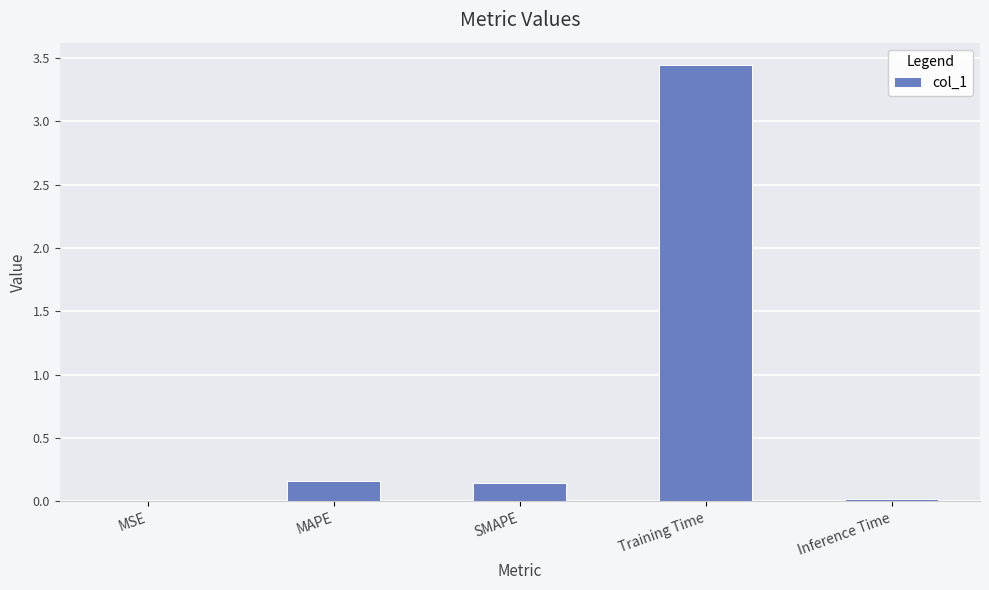

Is it true that the value at Inference Time is 0.0?

True